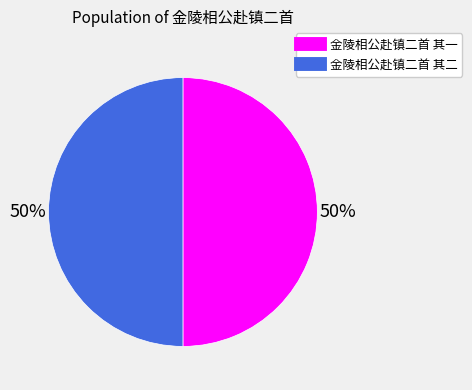

Combined, do 金陵相公赴镇二首 其一 and 金陵相公赴镇二首 其二 account for over 50%?

Yes